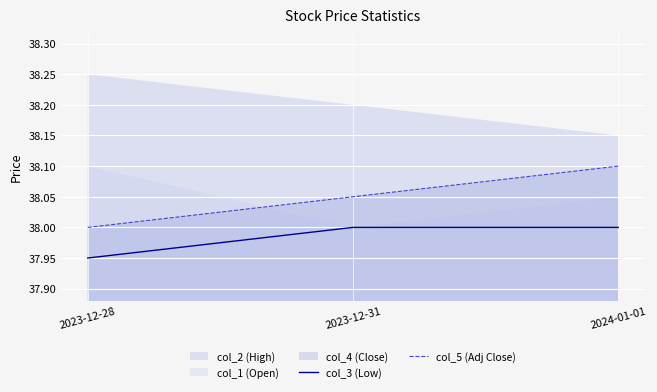

At which label is col_3 (Low) closest to 37?

2023-12-28